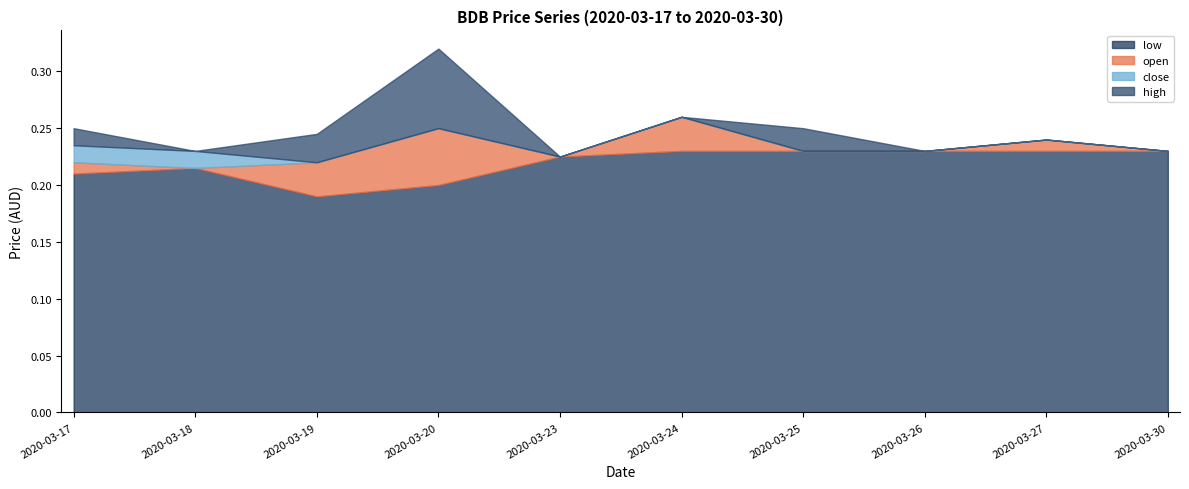

True or false: close has more than 0 points higher than both neighbors.

True